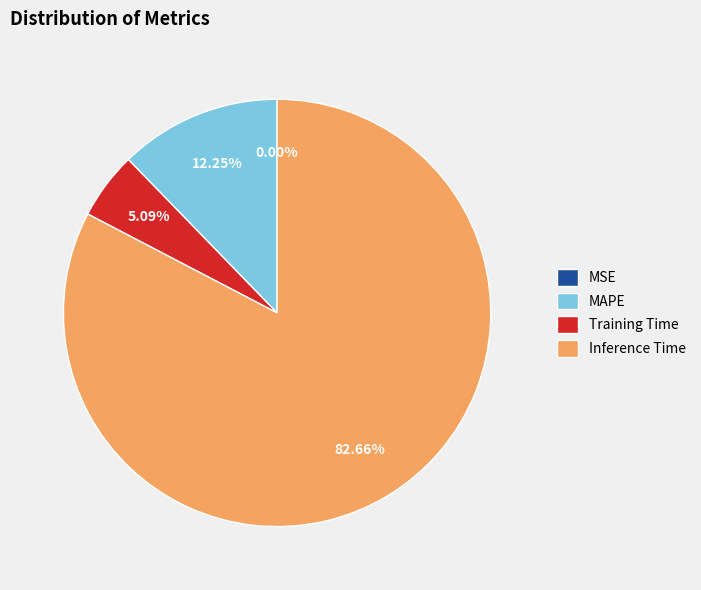

The Training Time slice represents 5% of the pie. True or false?

True